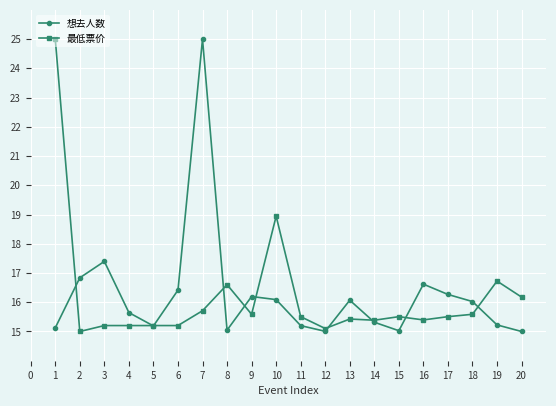

True or false: 想去人数 has a value of 22.1 at 11.

False